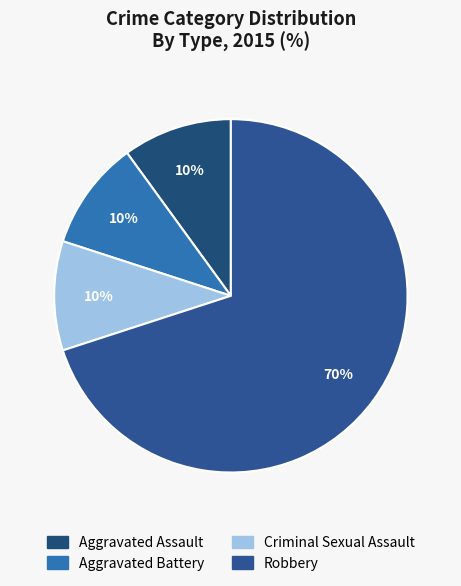

To the nearest percent, what portion does Aggravated Battery represent?

10%